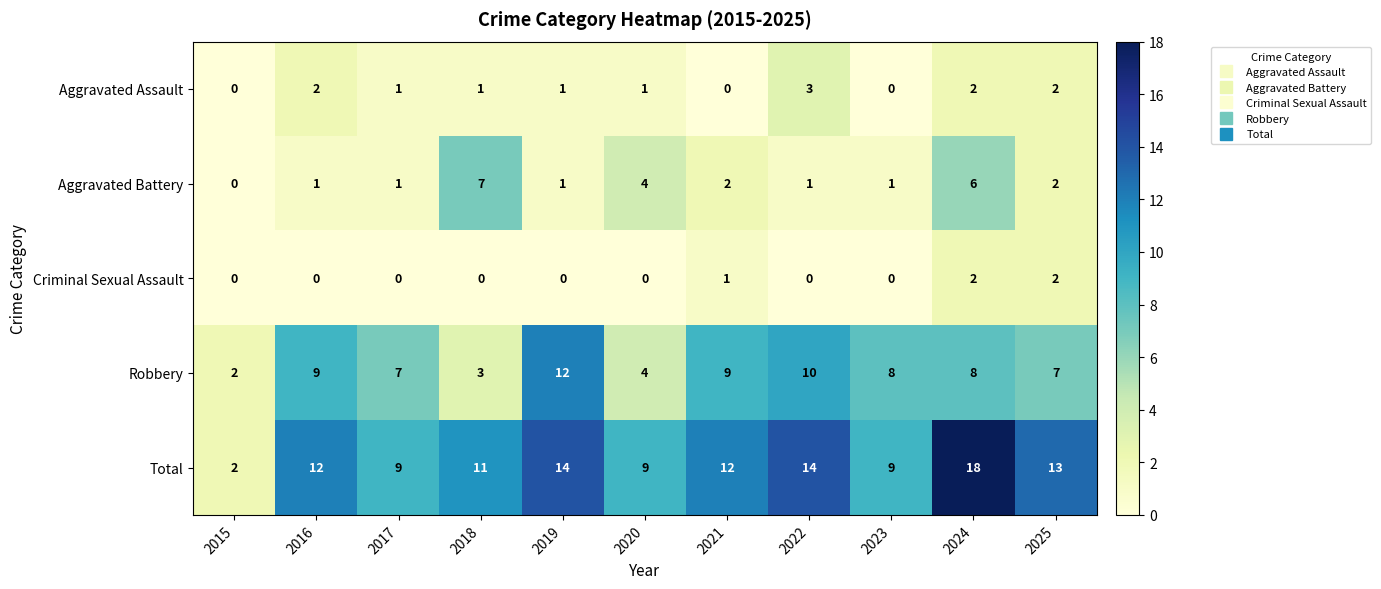

At which category is the sum across all series the highest?

2024